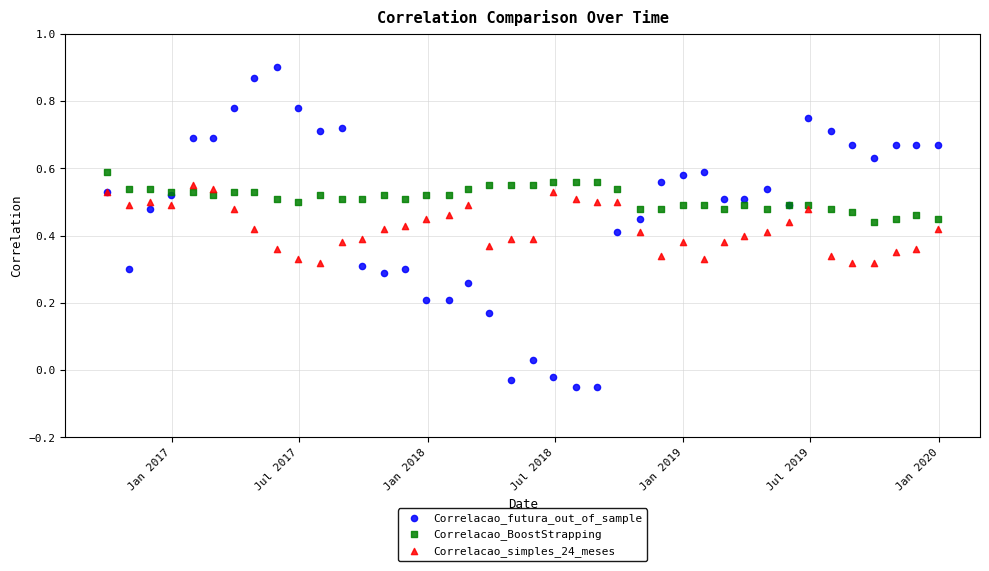

What are all the series names shown in the legend?

Correlacao_futura_out_of_sample, Correlacao_BoostStrapping, Correlacao_simples_24_meses